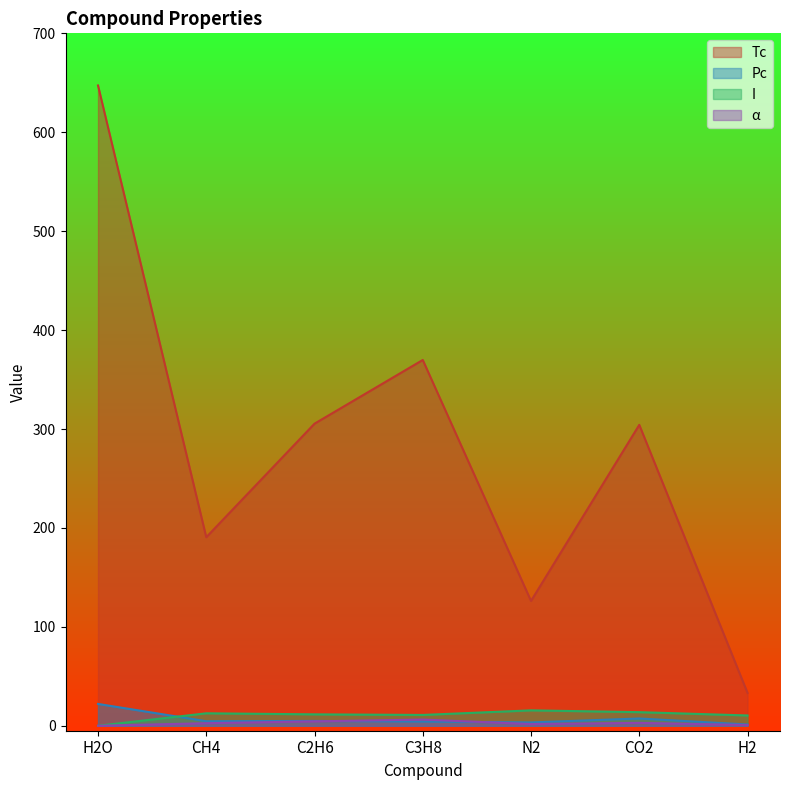

Rank the categories by I value from lowest to highest.

H2O, H2, C3H8, C2H6, CH4, CO2, N2